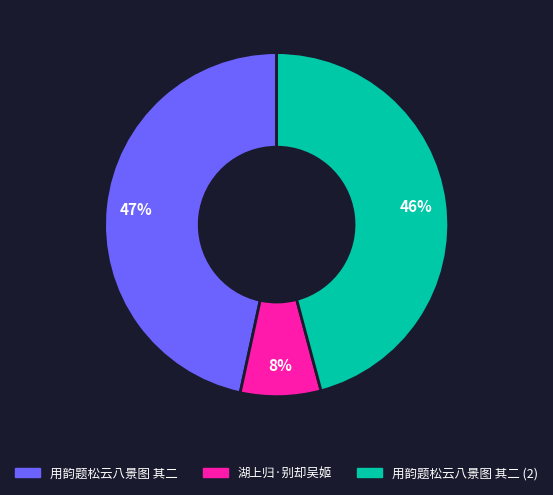

To the nearest percent, what is the average slice percentage?

33%